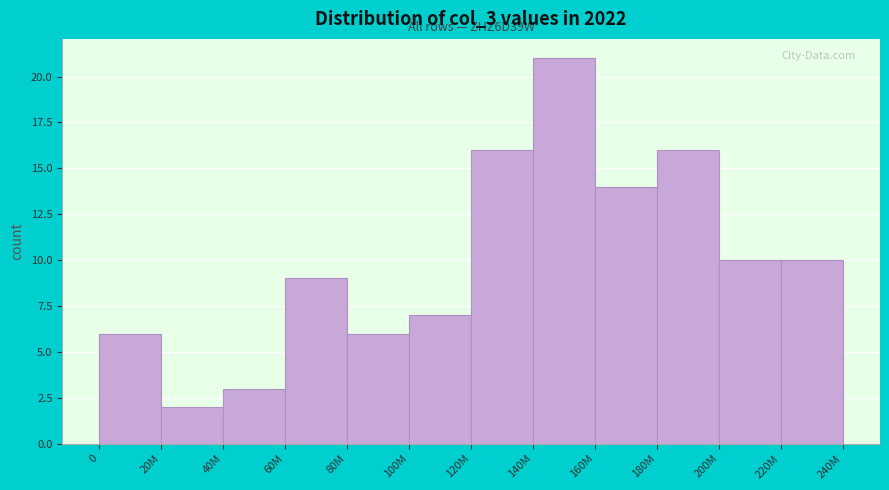

Reading left to right, extract all data points from this chart.

6	2	3	9	6	7	16	21	14	16	10	10